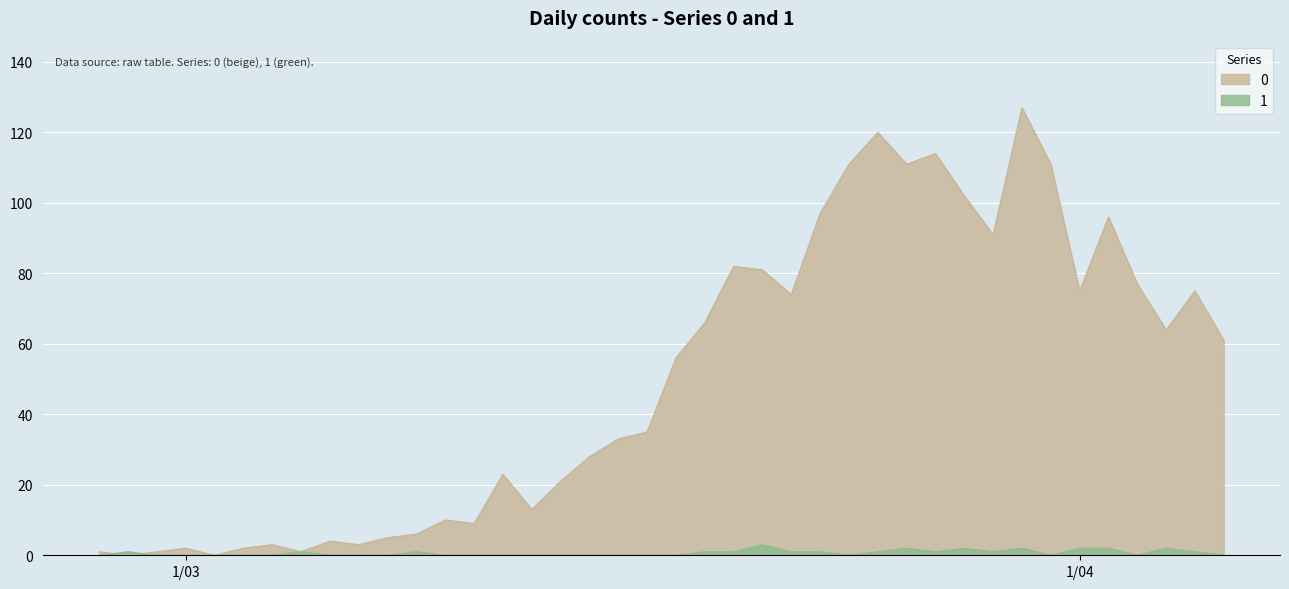

How many data points in 0 are less than 56?

20